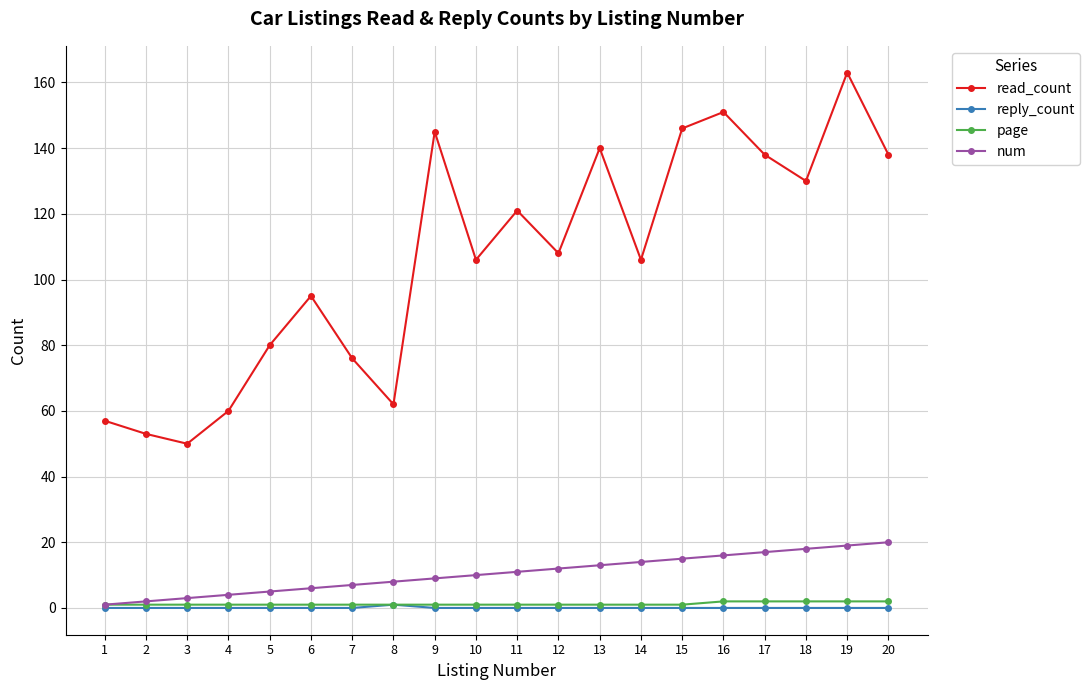

What is the difference between the read_count values at 7 and 15?

70